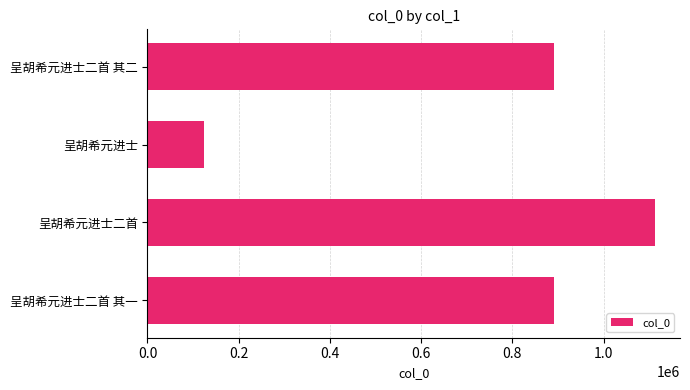

At which category does the chart reach its peak across all series?

呈胡希元进士二首